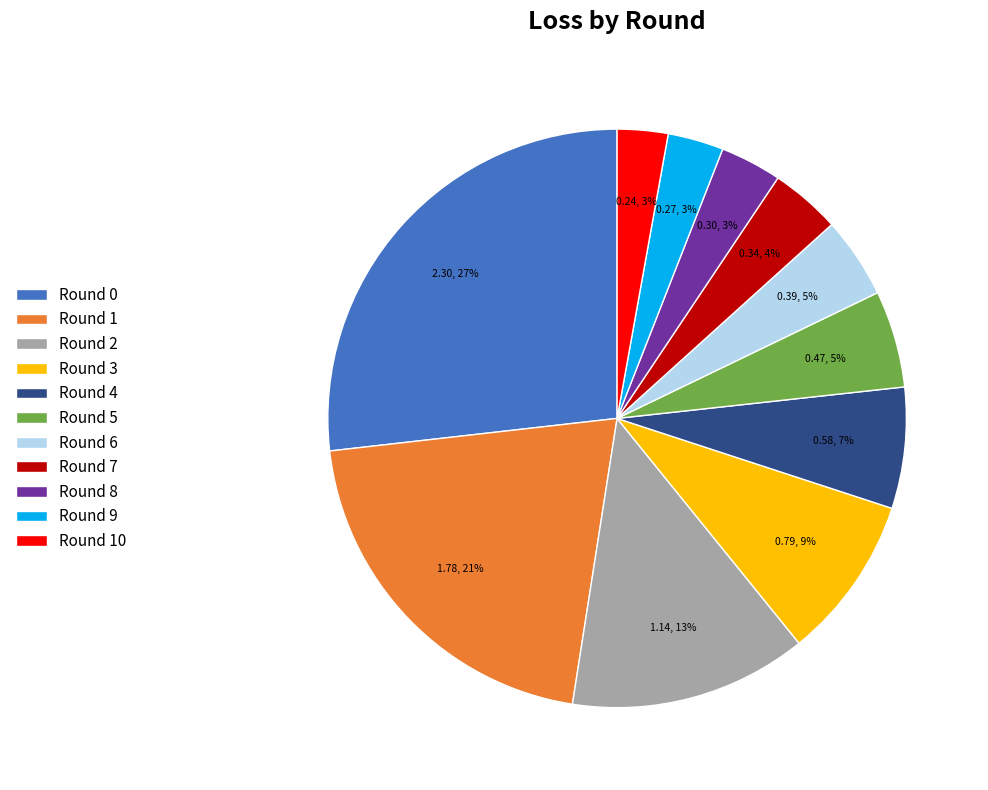

To the nearest percent, what is the difference between the Round 9 and Round 1 slice percentages?

18%